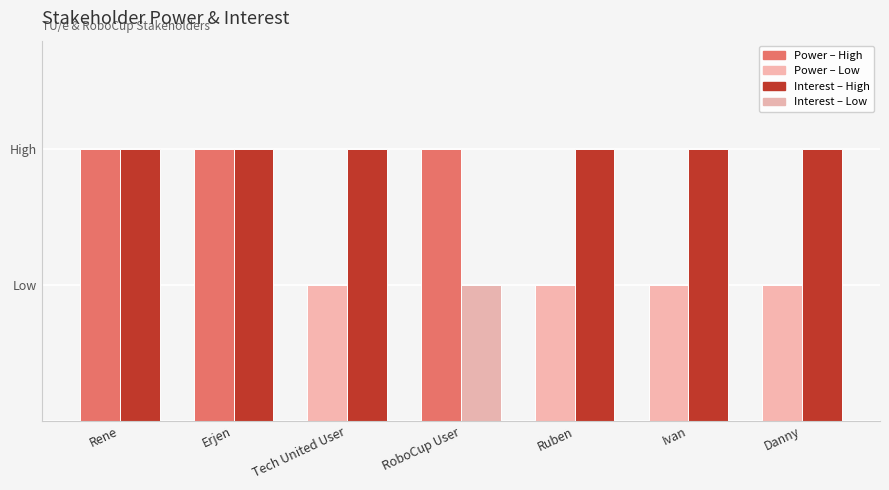

Reading left to right, extract all data points from this chart.

Power: 2	2	1	2	1	1	1
Interest: 2	2	2	1	2	2	2